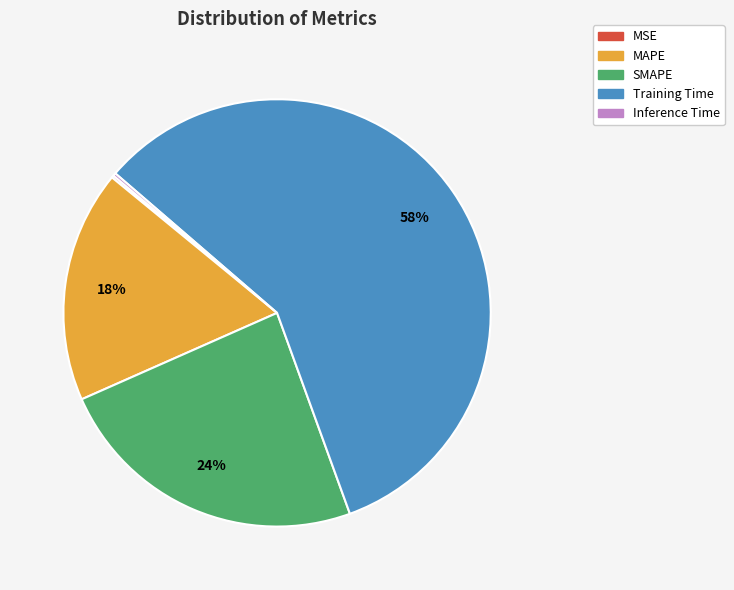

To the nearest percent, what portion does MAPE represent?

18%